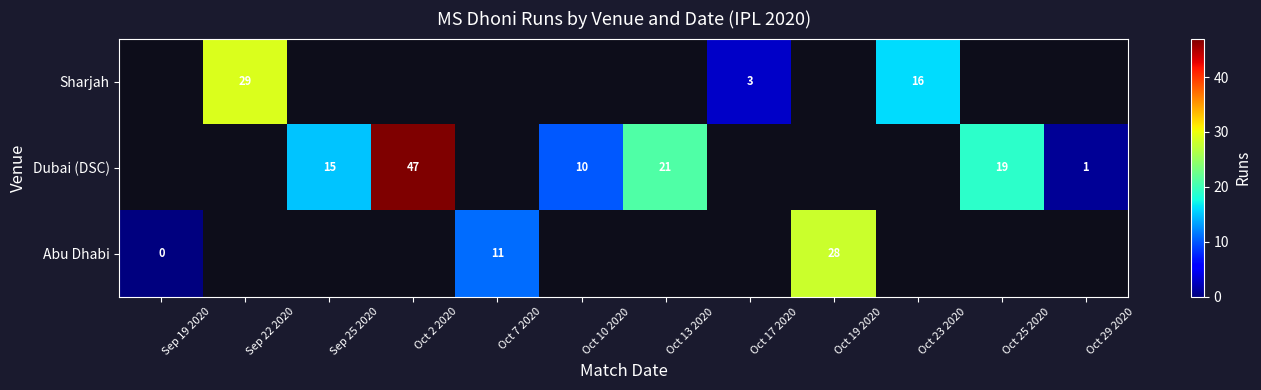

Is it true that Abu Dhabi equals 11 at Oct 7 2020?

True